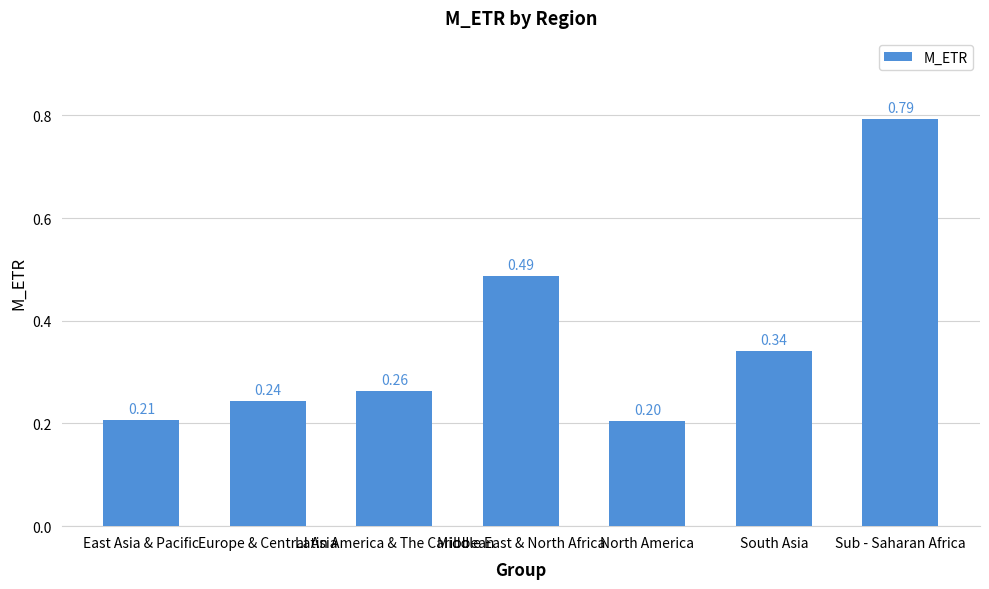

The value at South Asia is 0.5. True or false?

False